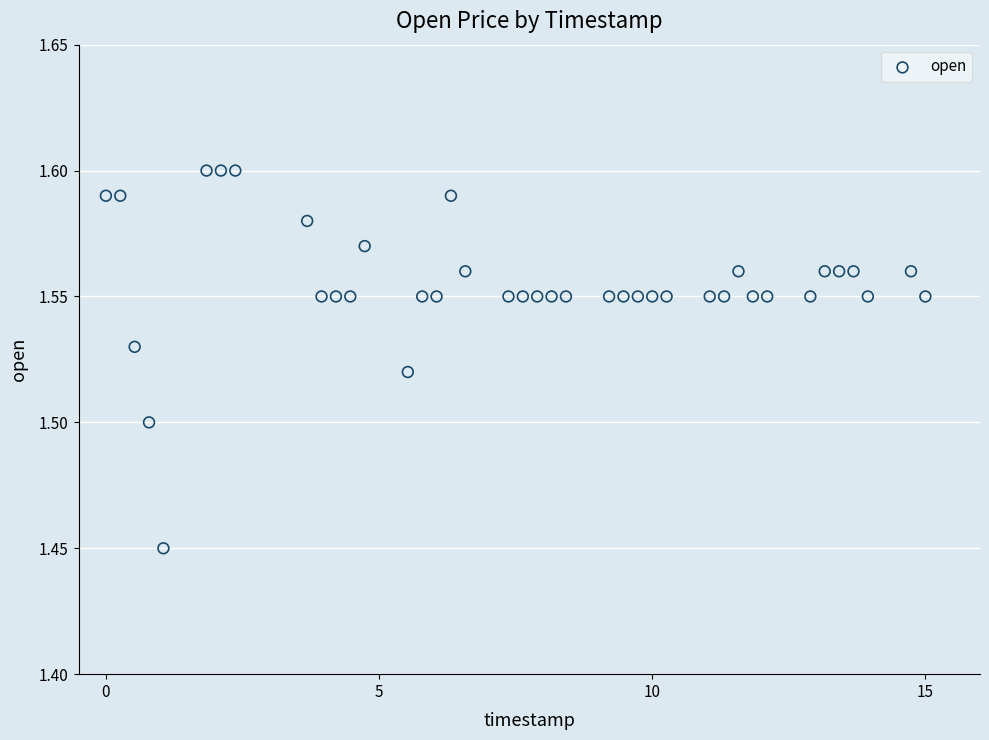

What is the range of X values (max minus min)?

15.0